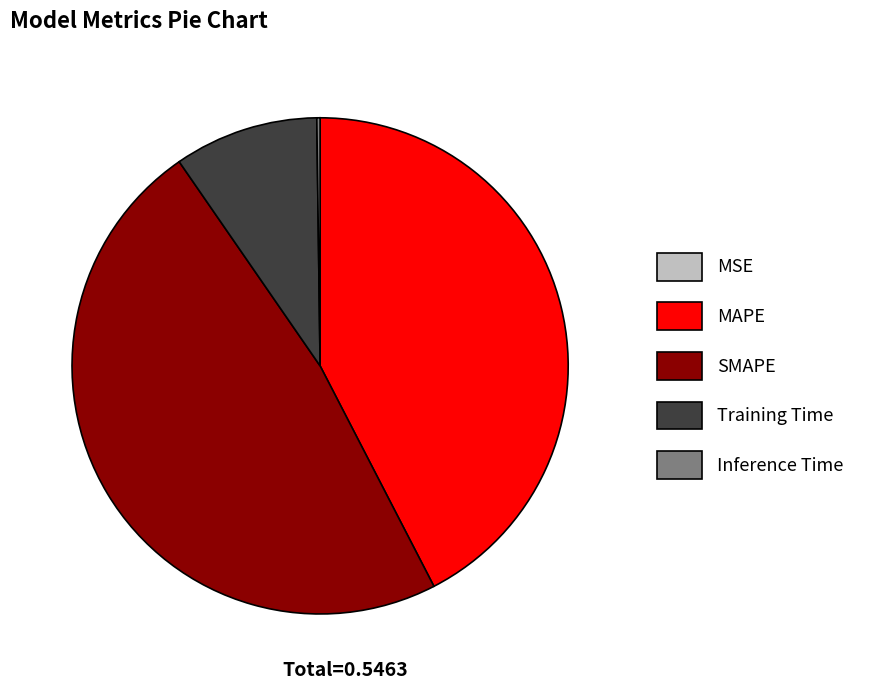

What is the largest slice in the pie chart?

SMAPE